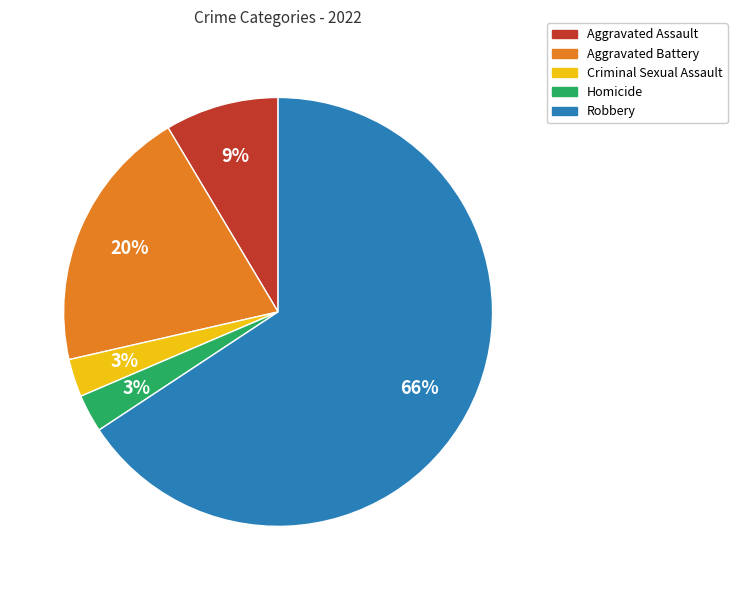

Which slice is the largest?

Robbery